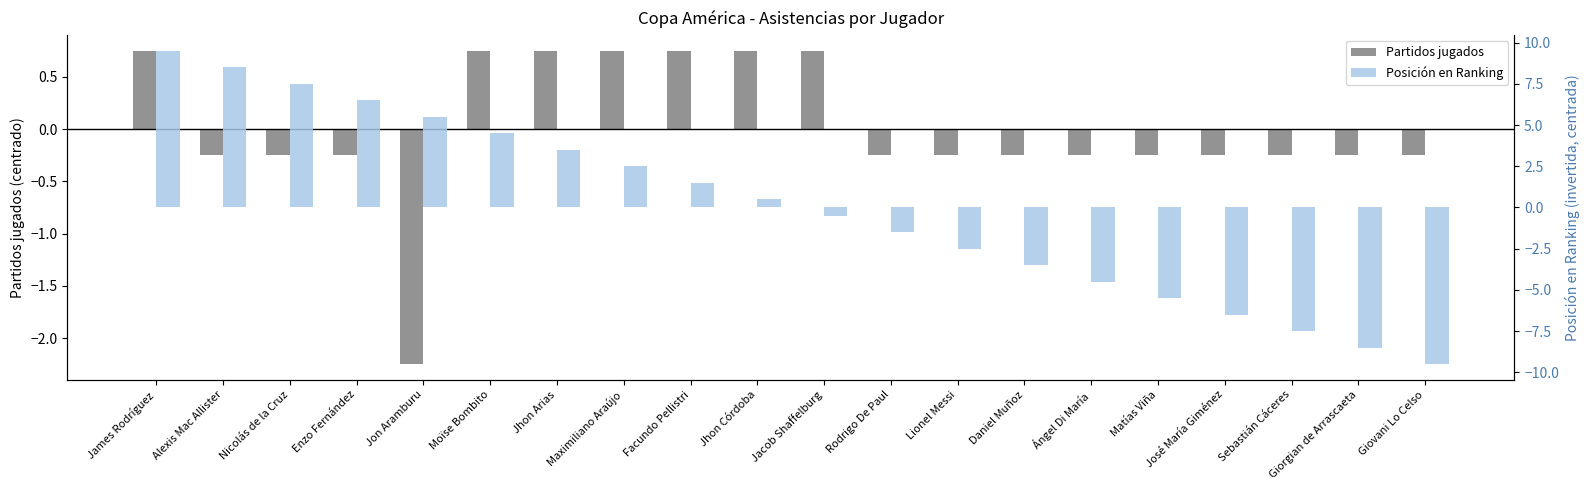

Is the value of Partidos jugados at Lionel Messi greater than the value of Posición en Ranking at Rodrigo De Paul?

Yes